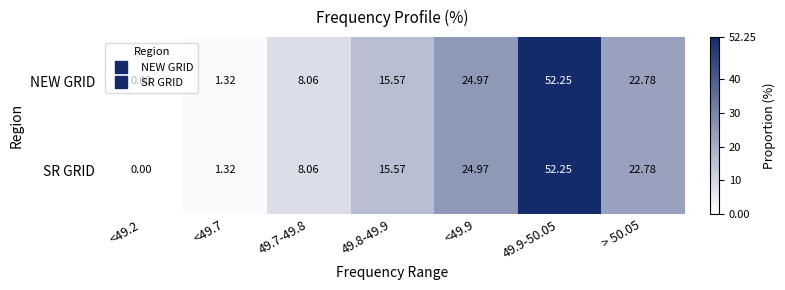

Is the value of SR GRID at <49.9 greater than the value of NEW GRID at > 50.05?

Yes